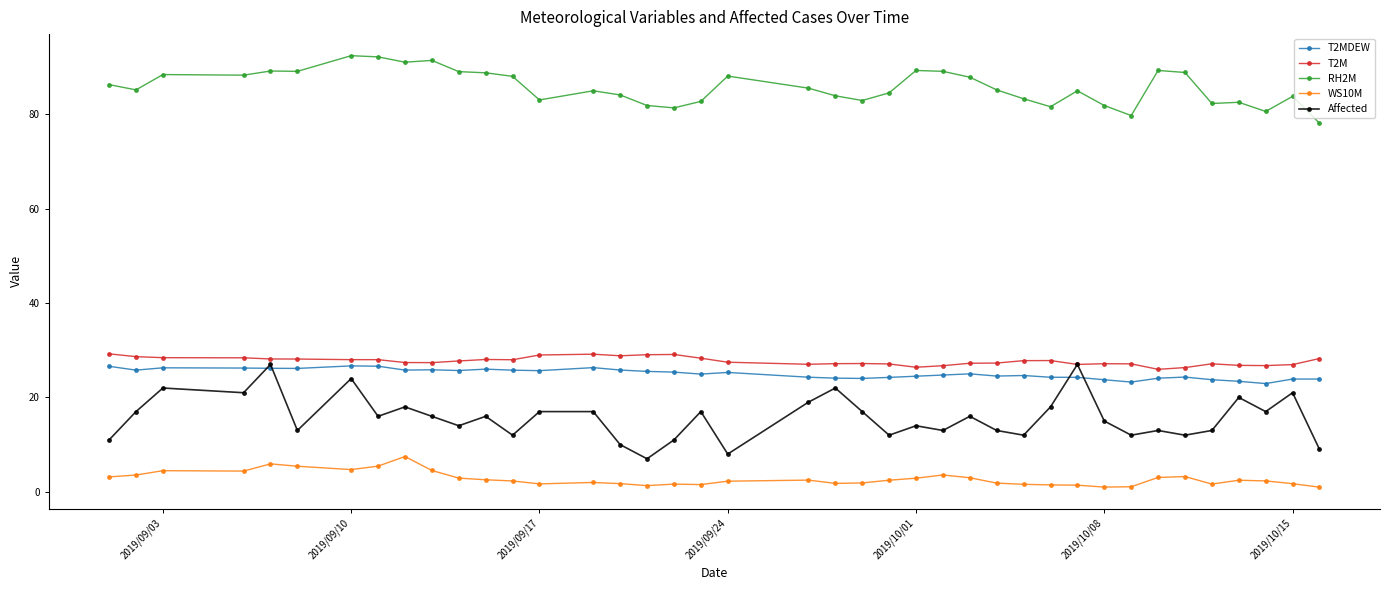

What is the value of the T2MDEW point at the 26th from the left?

24.8